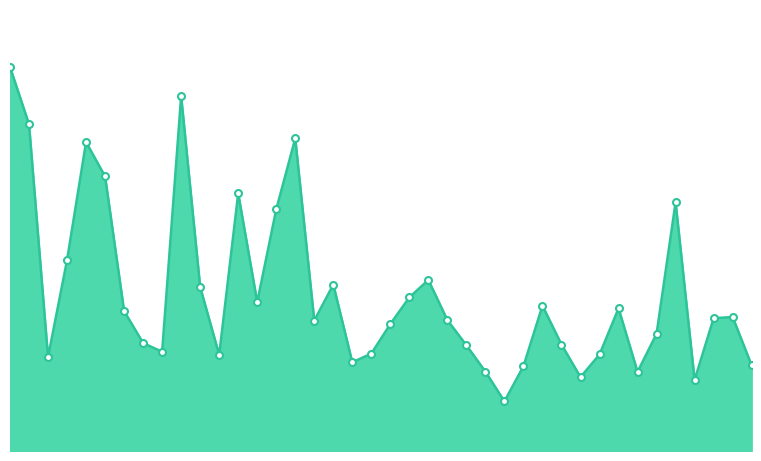

What is the smallest value displayed?

0.4